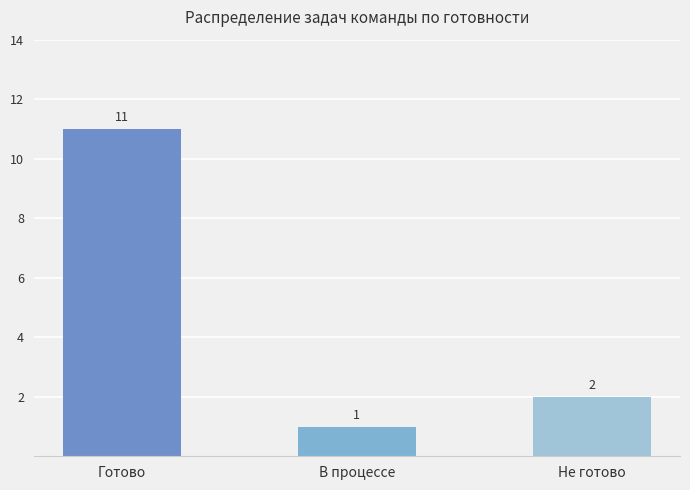

The value at Не готово is 1. True or false?

False